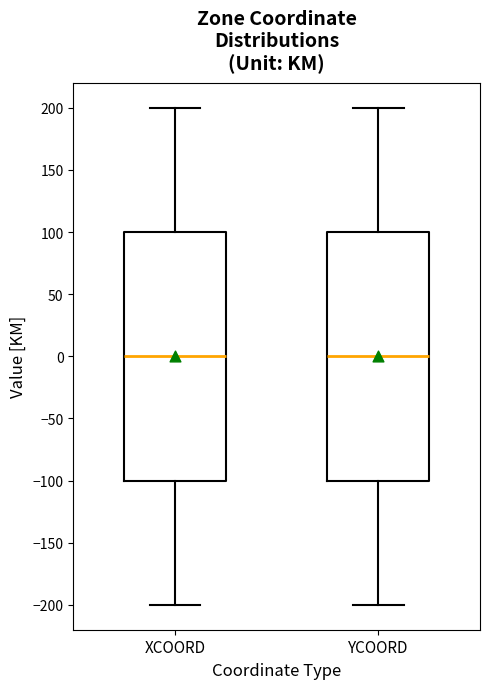

Where does the lower whisker of the box for XCOORD end on the y-axis? The values are not printed on the chart, so give them approximately, as read against the axis.

-200